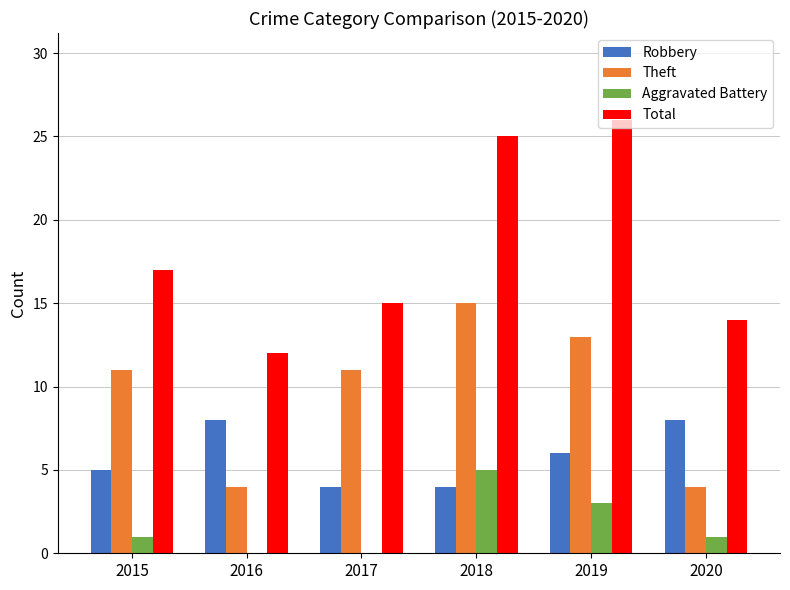

What is the greatest value displayed?

26